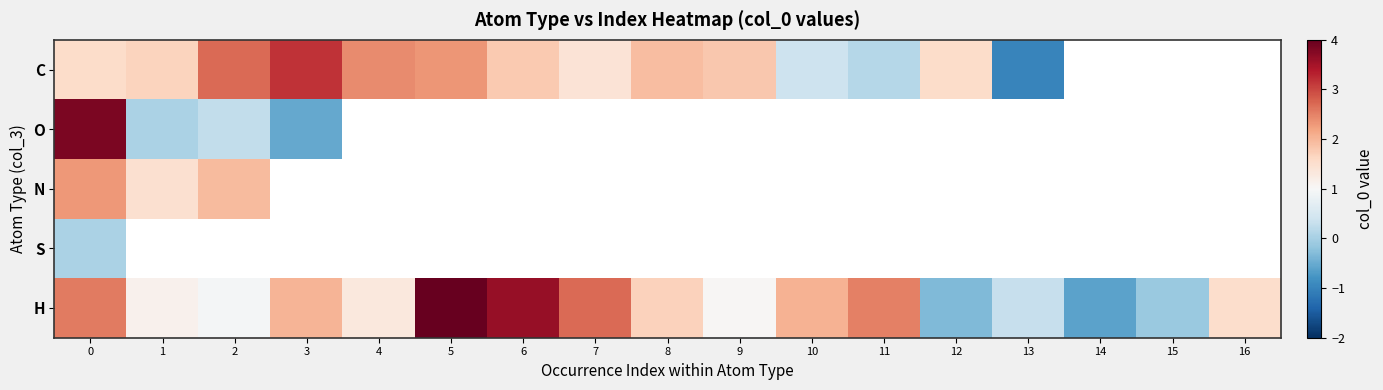

What is the greatest value displayed?

4.0